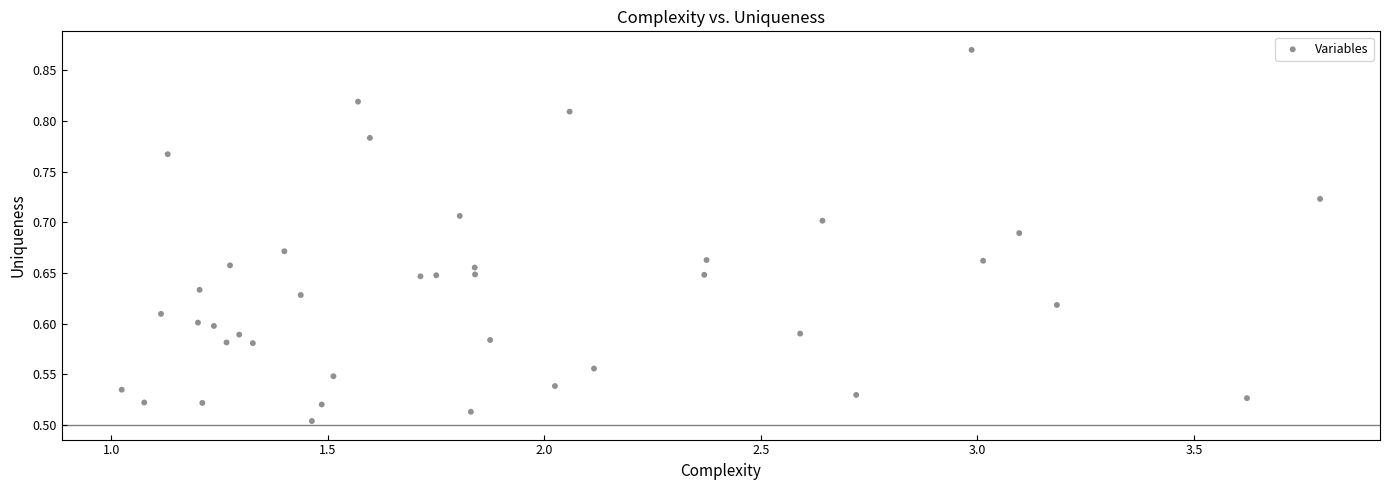

What is the range of X values (max minus min)?

2.8